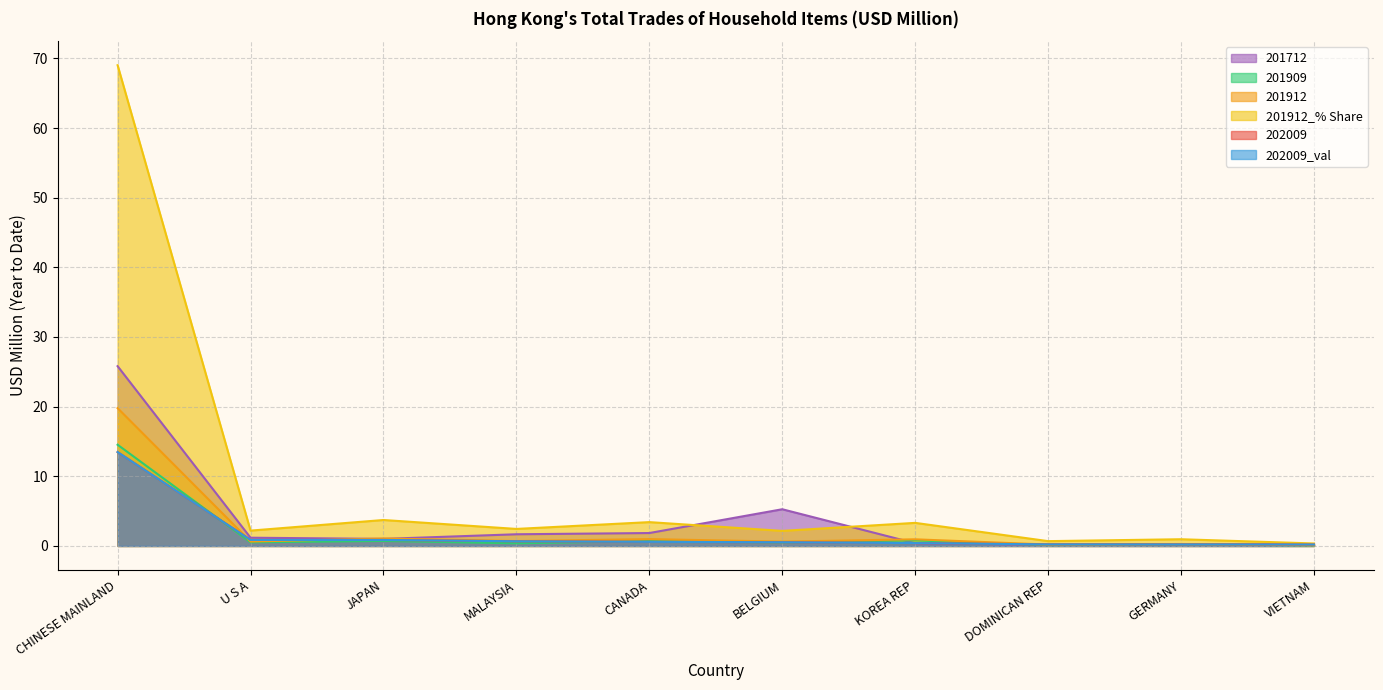

Reading left to right, transcribe all the data shown in this chart.

202009: CHINESE MAINLAND=13.5	U S A=0.9	JAPAN=0.9	MALAYSIA=0.7	CANADA=0.6	BELGIUM=0.5	KOREA REP=0.4	DOMINICAN REP=0.2	GERMANY=0.2	VIETNAM=0.2
201912: CHINESE MAINLAND=19.8	U S A=0.6	JAPAN=1.1	MALAYSIA=0.7	CANADA=1.0	BELGIUM=0.6	KOREA REP=0.9	DOMINICAN REP=0.2	GERMANY=0.3	VIETNAM=0.1
201912_% Share: CHINESE MAINLAND=69.0	U S A=2.2	JAPAN=3.7	MALAYSIA=2.4	CANADA=3.4	BELGIUM=2.2	KOREA REP=3.3	DOMINICAN REP=0.7	GERMANY=1.0	VIETNAM=0.4
201909: CHINESE MAINLAND=14.5	U S A=0.5	JAPAN=0.7	MALAYSIA=0.4	CANADA=0.7	BELGIUM=0.5	KOREA REP=0.8	DOMINICAN REP=0.1	GERMANY=0.2	VIETNAM=0.1
202009_val: CHINESE MAINLAND=13.5	U S A=0.9	JAPAN=0.9	MALAYSIA=0.7	CANADA=0.6	BELGIUM=0.5	KOREA REP=0.4	DOMINICAN REP=0.2	GERMANY=0.2	VIETNAM=0.2
201712: CHINESE MAINLAND=25.8	U S A=1.2	JAPAN=1.0	MALAYSIA=1.7	CANADA=1.9	BELGIUM=5.3	KOREA REP=0.4	DOMINICAN REP=0.2	GERMANY=0.2	VIETNAM=0.2